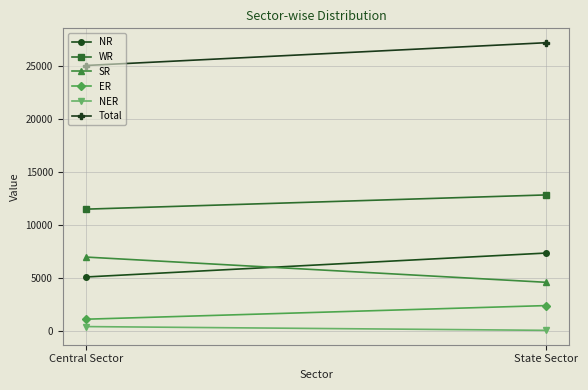

Which series has the largest range (max minus min)?

SR